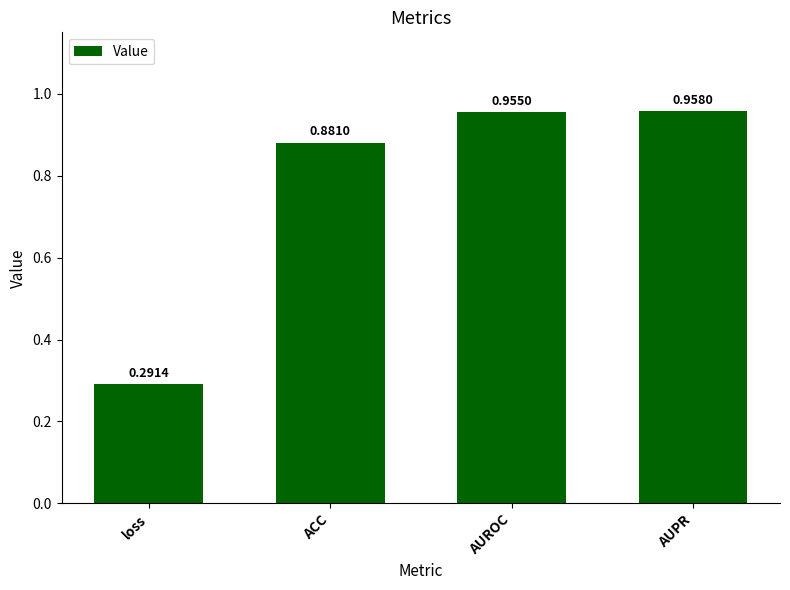

What is the label of the 4th bar from the left?

AUPR